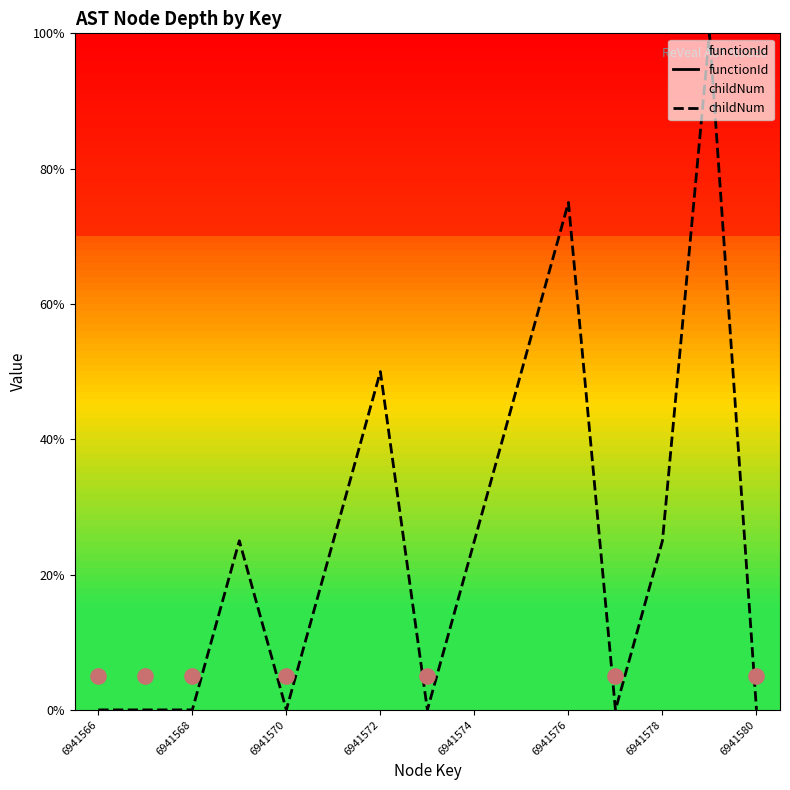

Which series has the largest total across all categories?

childNum